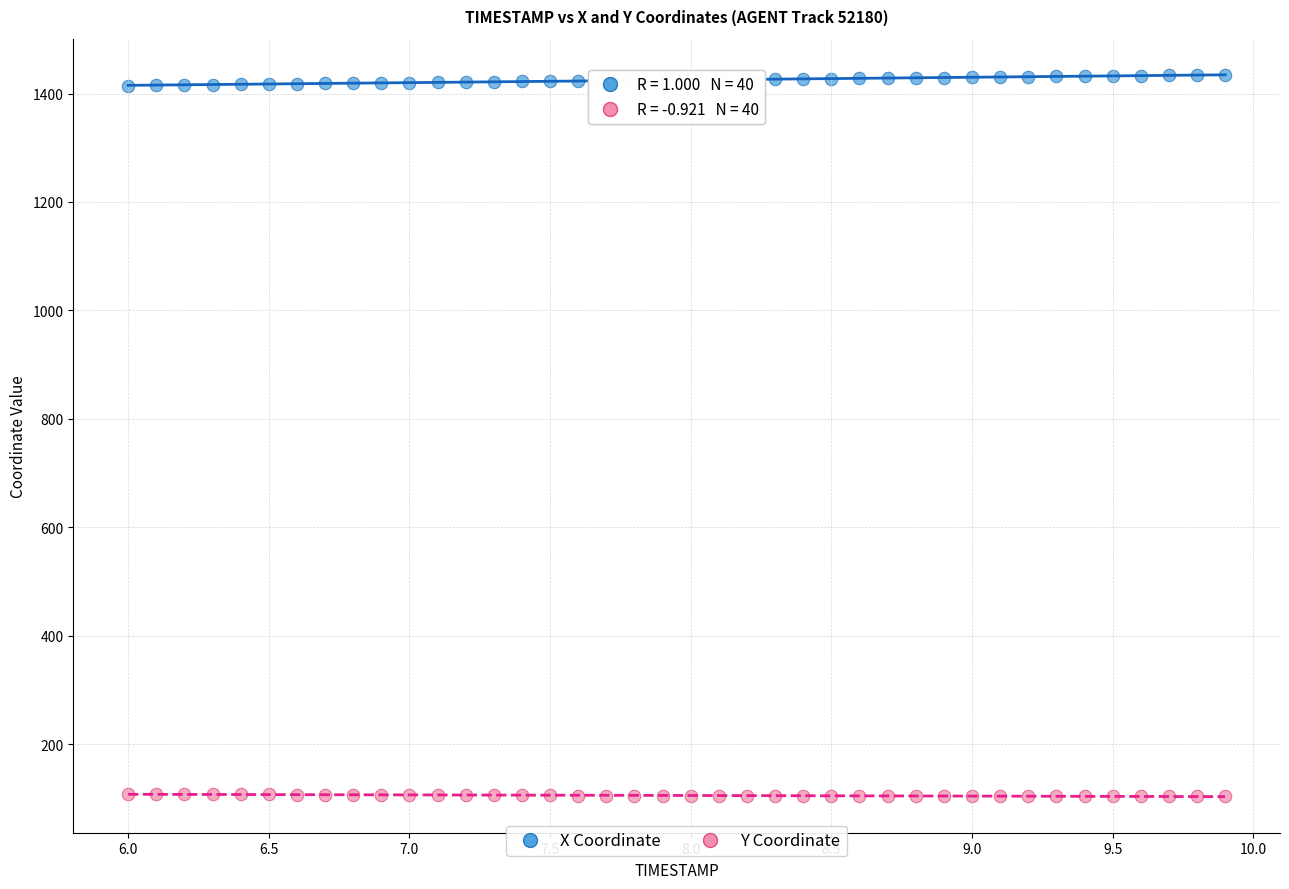

Which series contains the lowest Y value?

Y Coordinate